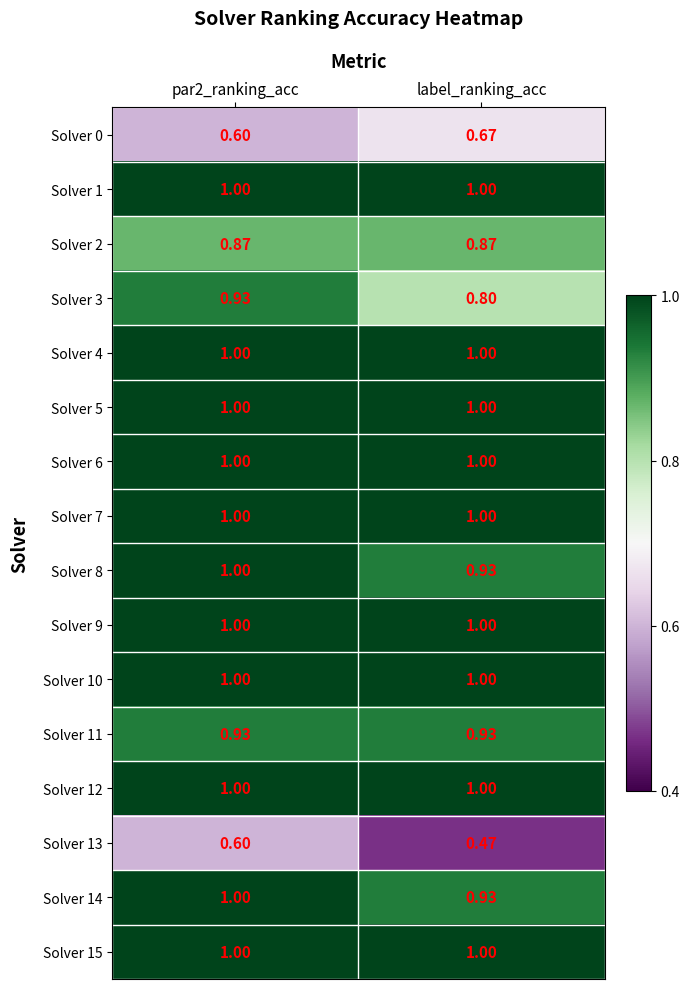

Is the value of Solver 9 at par2_ranking_acc greater than the value of Solver 8 at label_ranking_acc?

Yes